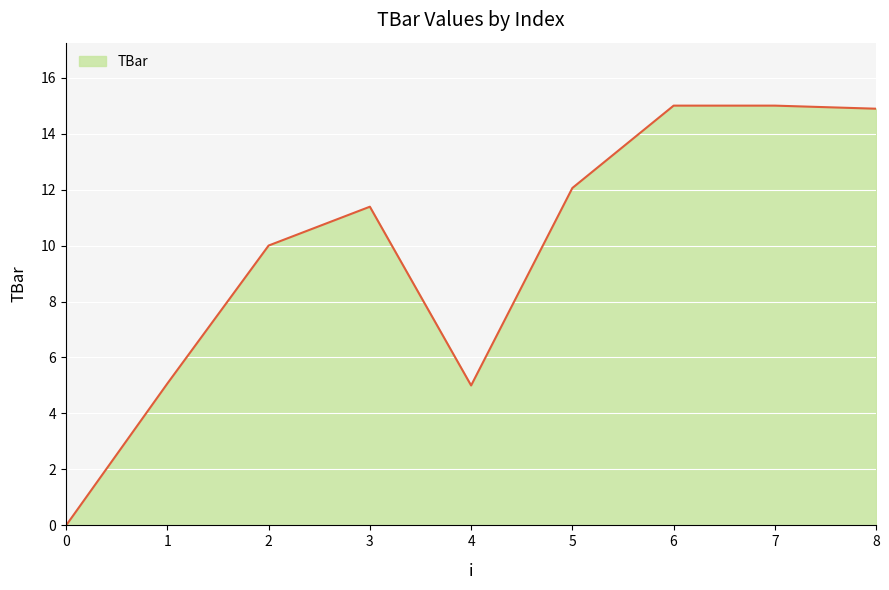

What is the change in value from 2 to 7?

+5.0